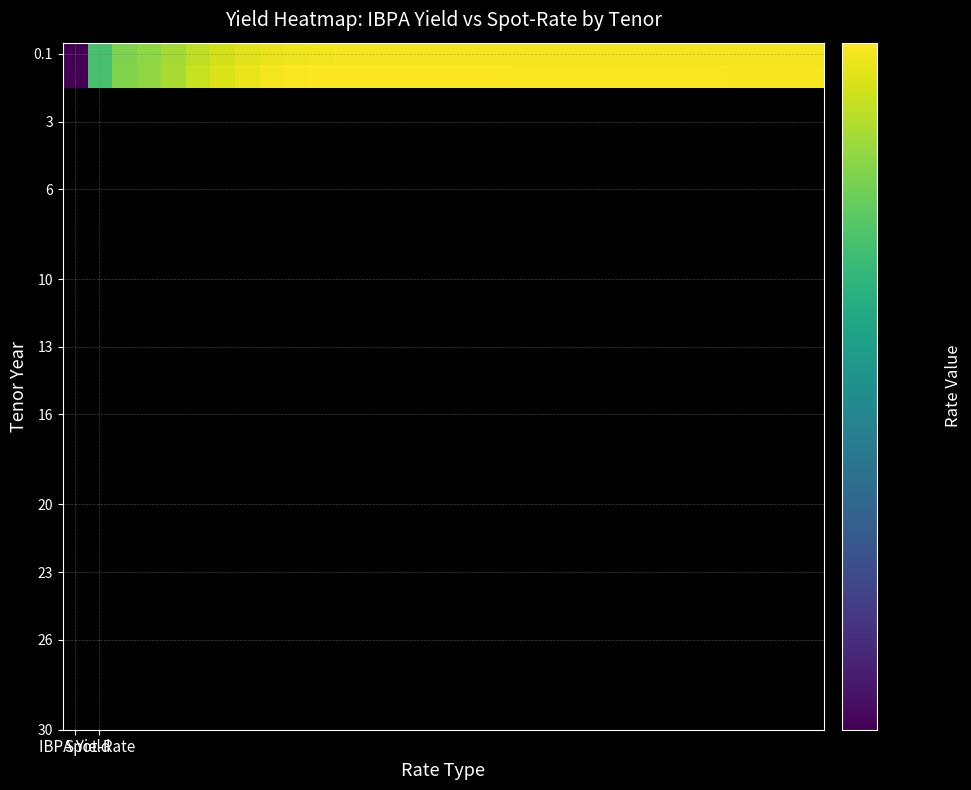

How many distinct data groups are displayed?

2